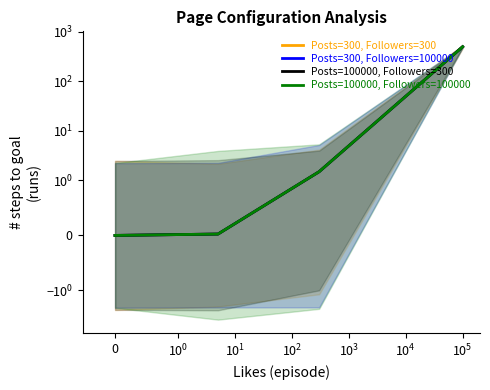

Rank the series at $\mathdefault{10^{1}}$ from highest to lowest value.

Posts=300, Followers=300, Posts=300, Followers=100000, Posts=100000, Followers=300, Posts=100000, Followers=100000